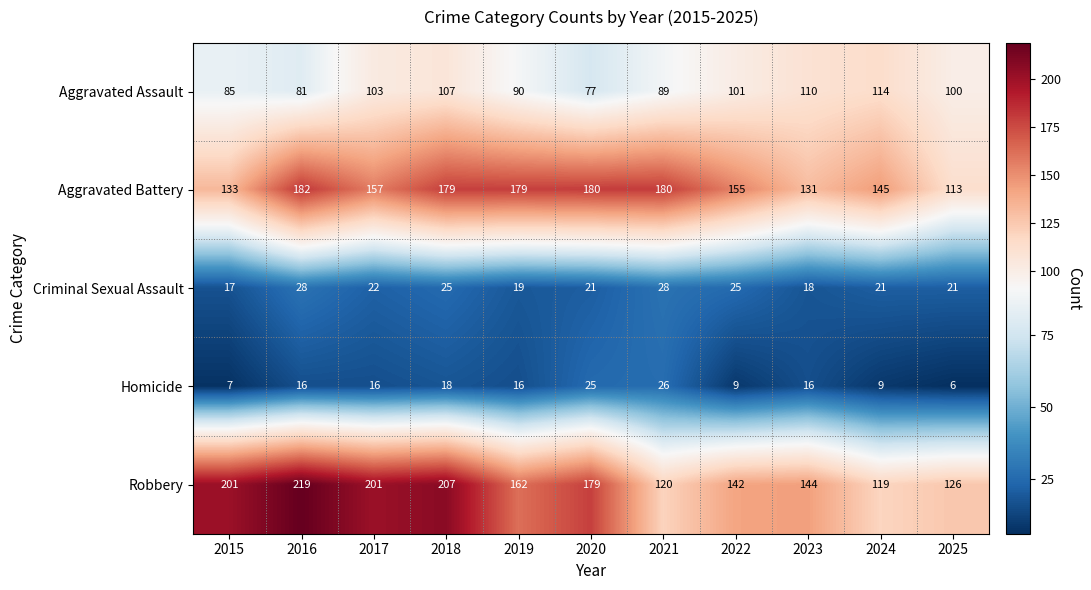

Which series has the largest range (max minus min)?

Robbery